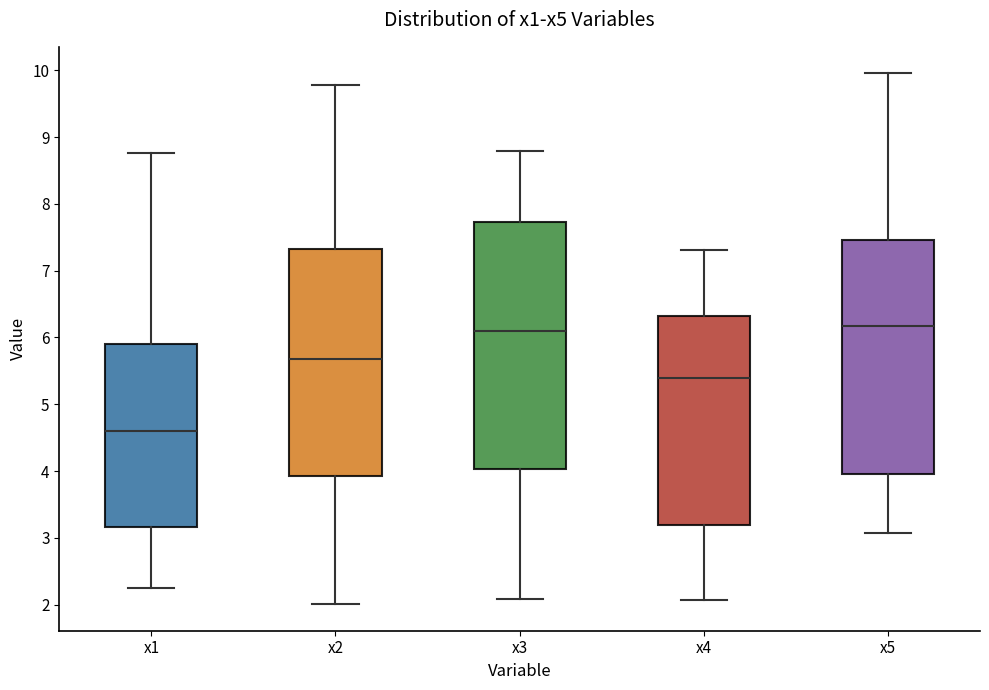

Reading left to right, transcribe this box plot: for each box, give where its median line is, the range the box spans, and where its two whiskers end, as read against the y-axis. The values are not printed on the chart, so give them approximately, as read against the axis.

x1: median 4.6, box 3.2 to 5.9, whiskers 2.2 to 8.8
x2: median 5.7, box 3.9 to 7.3, whiskers 2.0 to 9.8
x3: median 6.1, box 4.0 to 7.7, whiskers 2.1 to 8.8
x4: median 5.4, box 3.2 to 6.3, whiskers 2.1 to 7.3
x5: median 6.2, box 4.0 to 7.5, whiskers 3.1 to 10.0